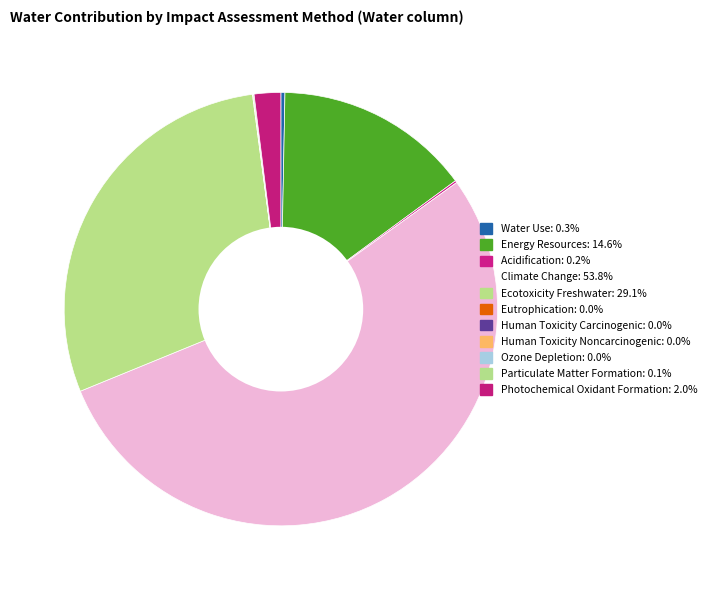

Count the number of slices in the pie.

11